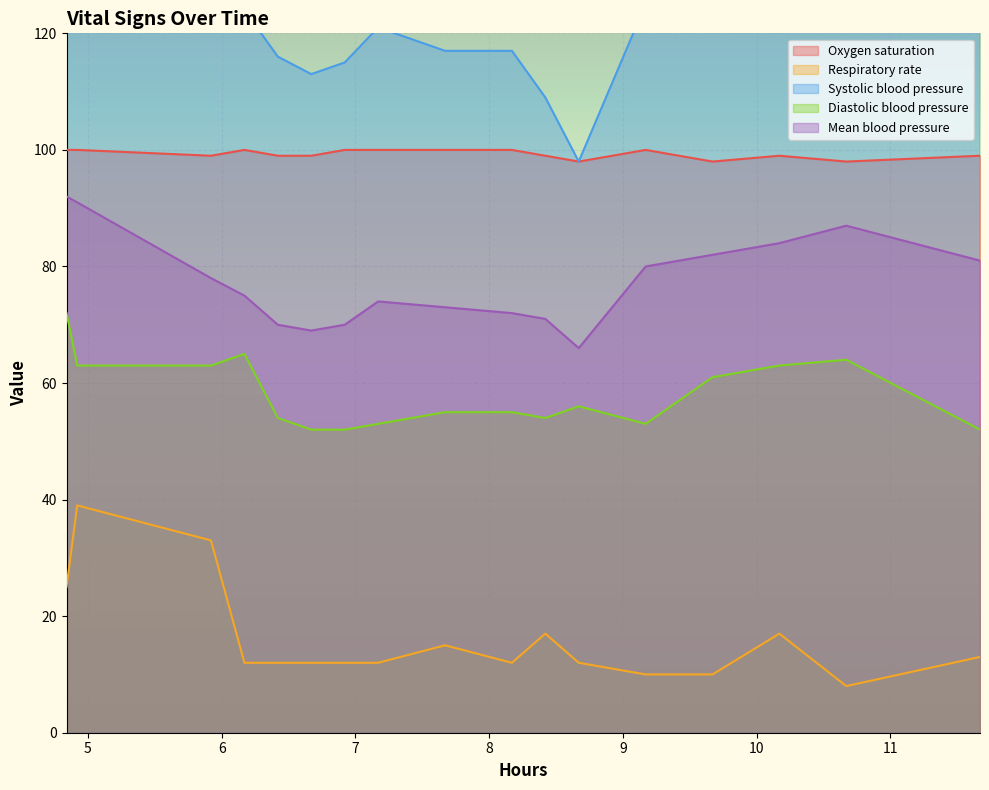

What is the maximum value shown in the chart?

150